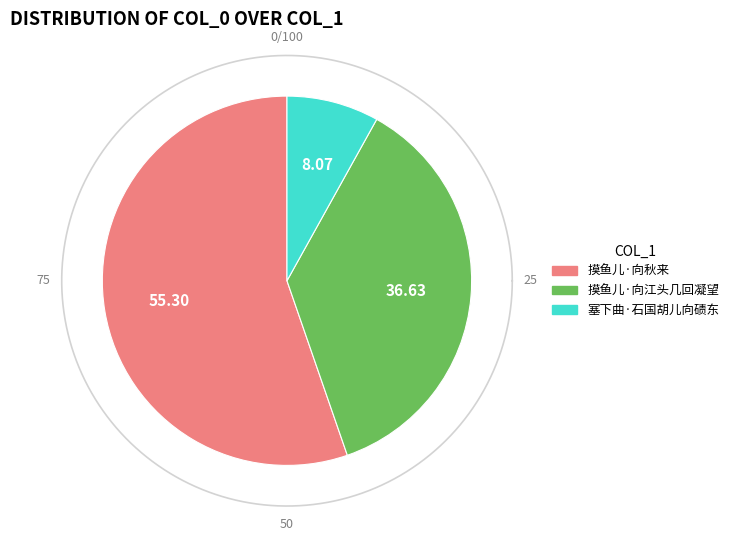

To the nearest percent, what portion does 摸鱼儿·向江头几回凝望 represent?

37%